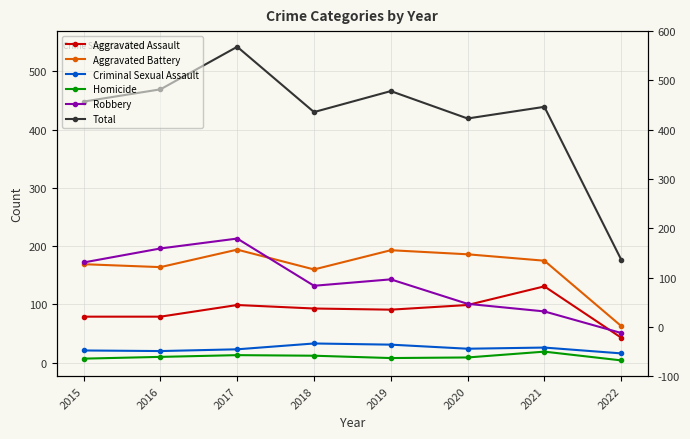

What are all the series names shown in the legend?

Aggravated Assault, Aggravated Battery, Criminal Sexual Assault, Homicide, Robbery, Total